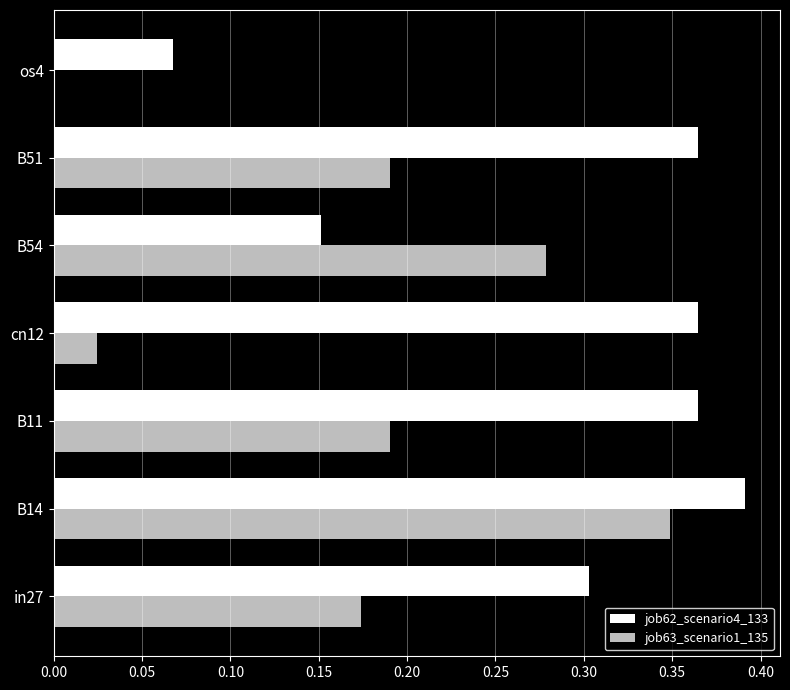

Which series has the largest total across all categories?

job62_scenario4_133